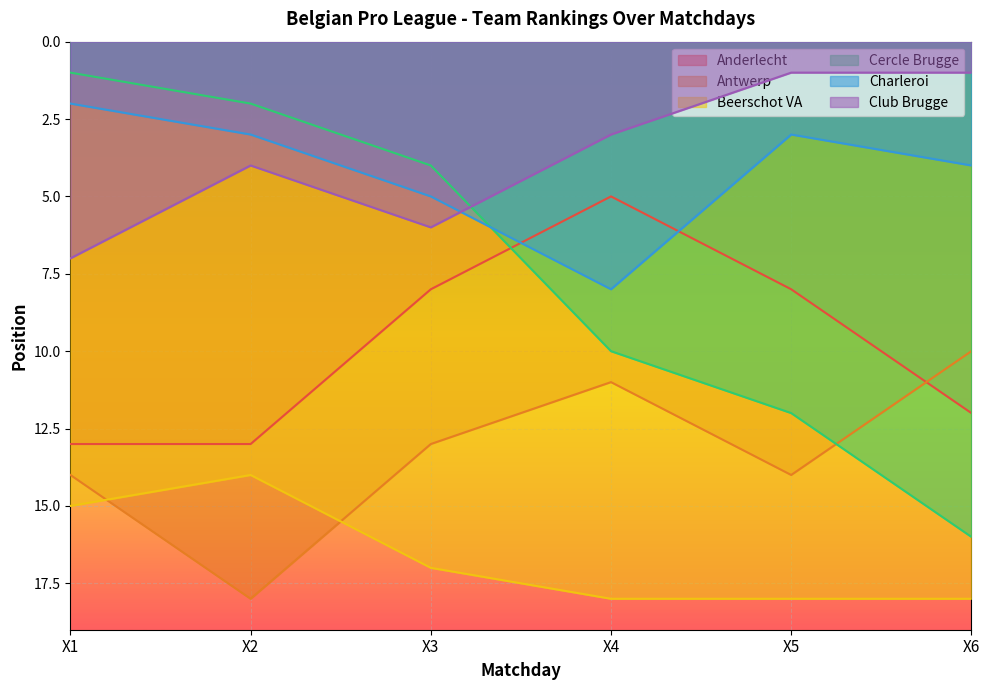

After their last crossing, which series has the higher values: Cercle Brugge or Club Brugge?

Cercle Brugge